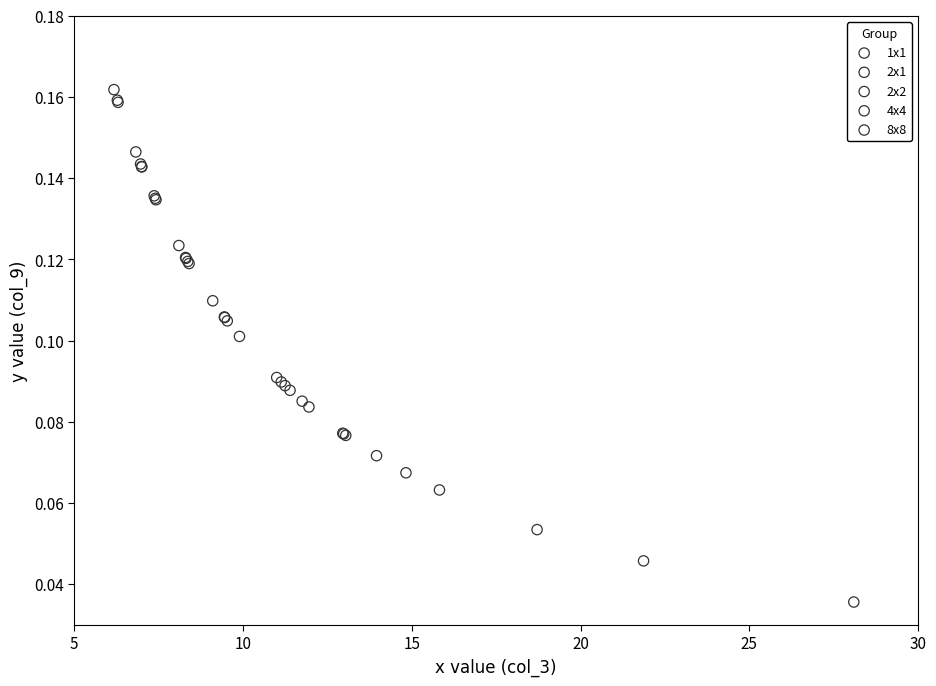

Which series reaches the minimum Y coordinate?

1x1